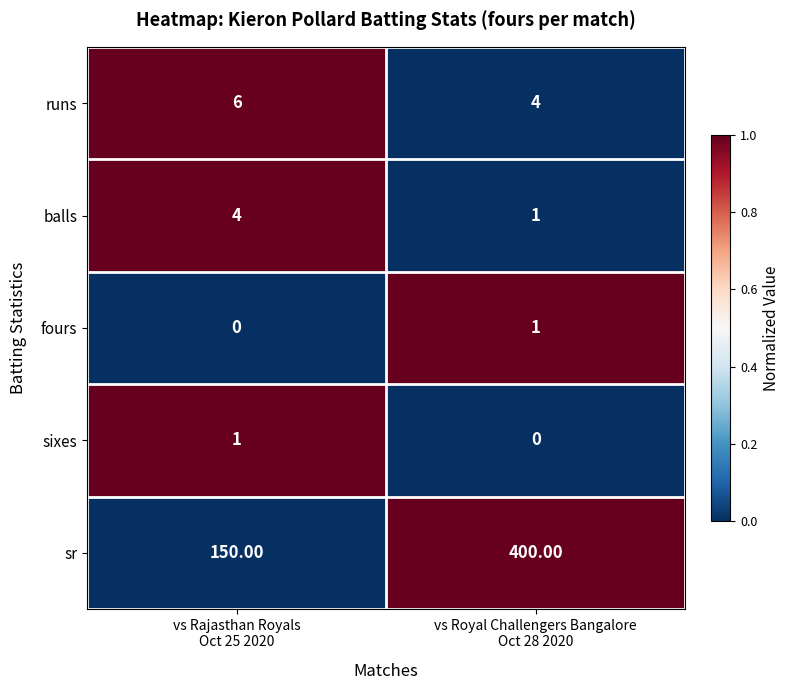

How many categories are shown in the chart?

2